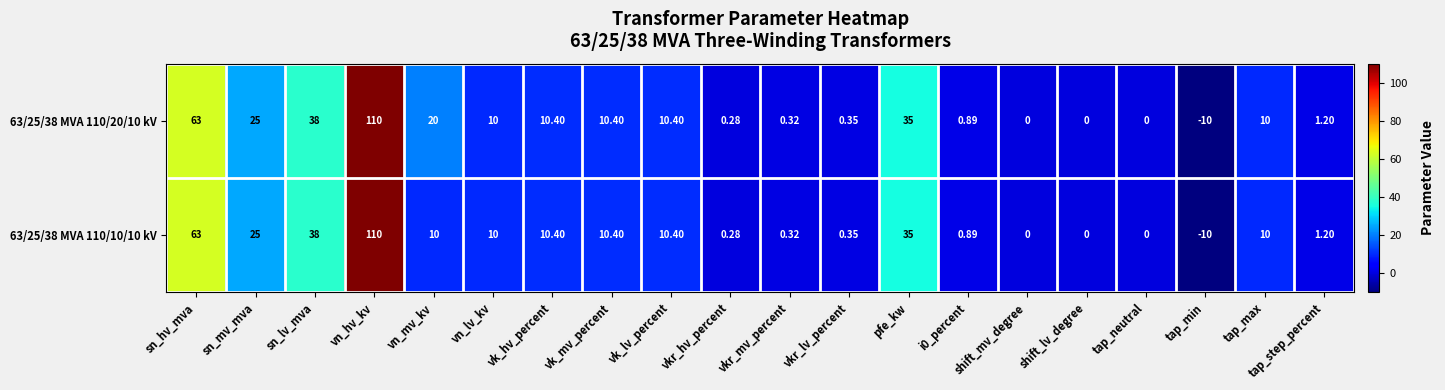

At which category is the sum across all series the highest?

vn_hv_kv